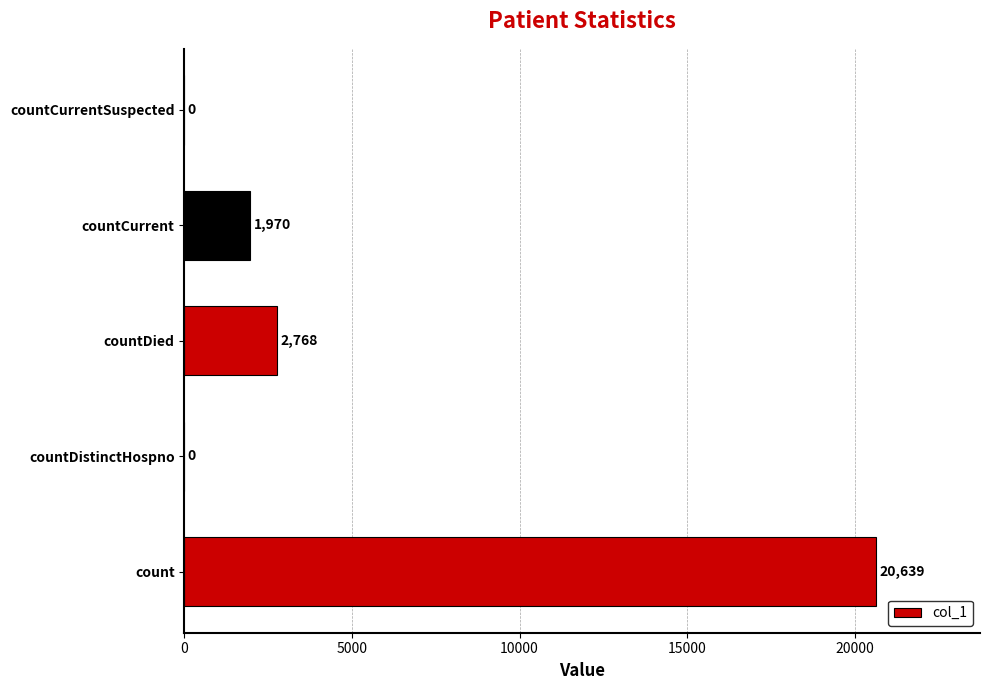

Is it true that the value at countDistinctHospno is 0?

True